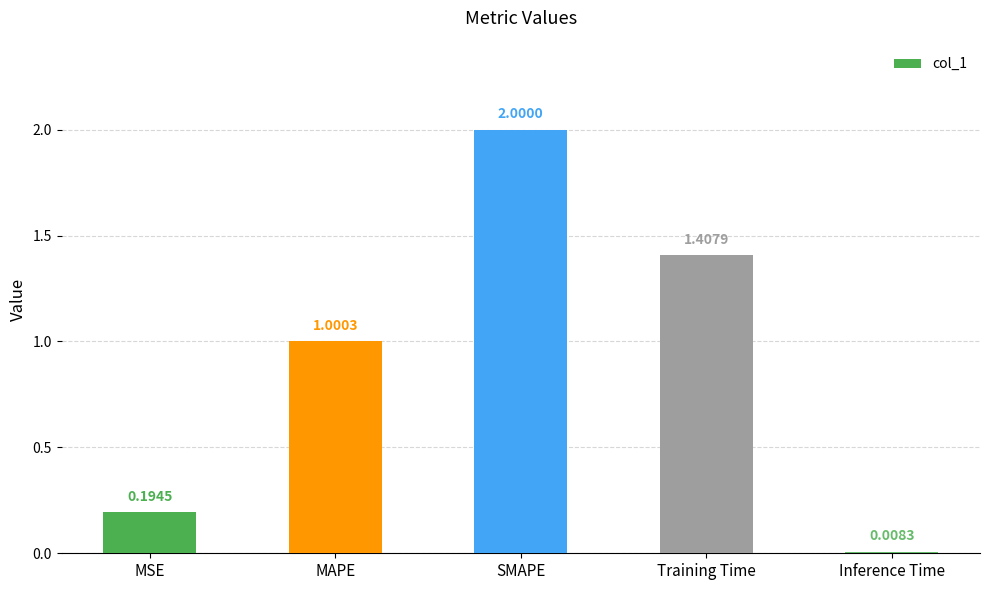

True or false: the data shows 2.0 at SMAPE.

True